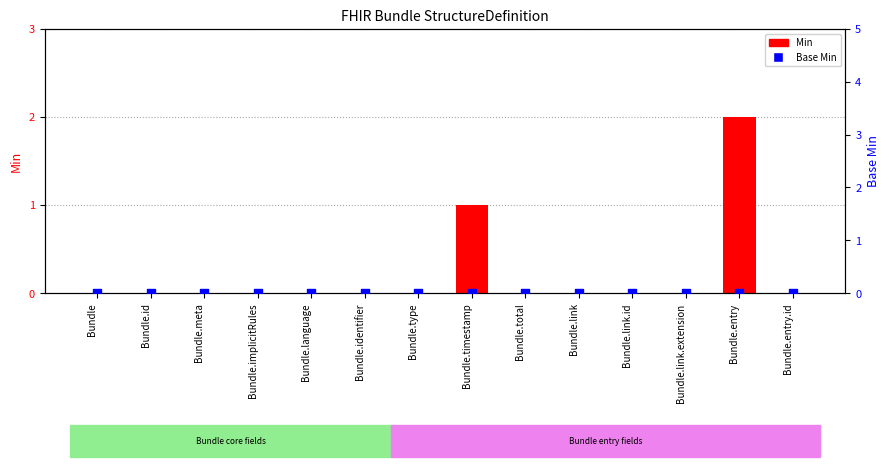

Which series reaches the maximum Y coordinate?

Min